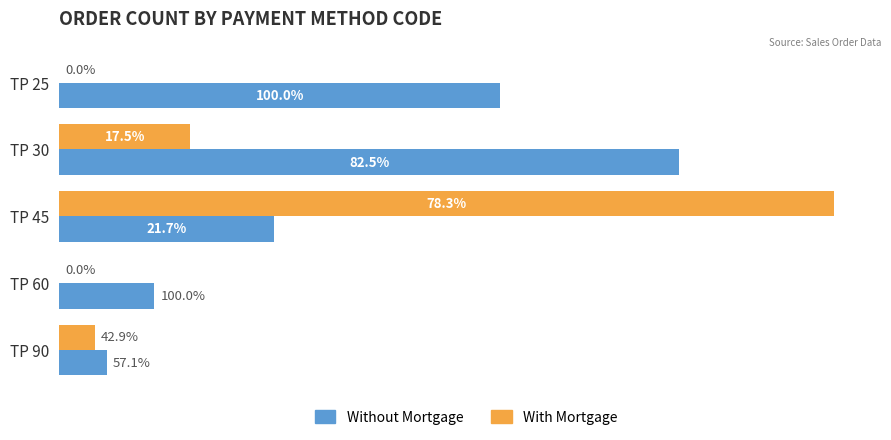

What are all the series names shown in the legend?

Without Mortgage, With Mortgage